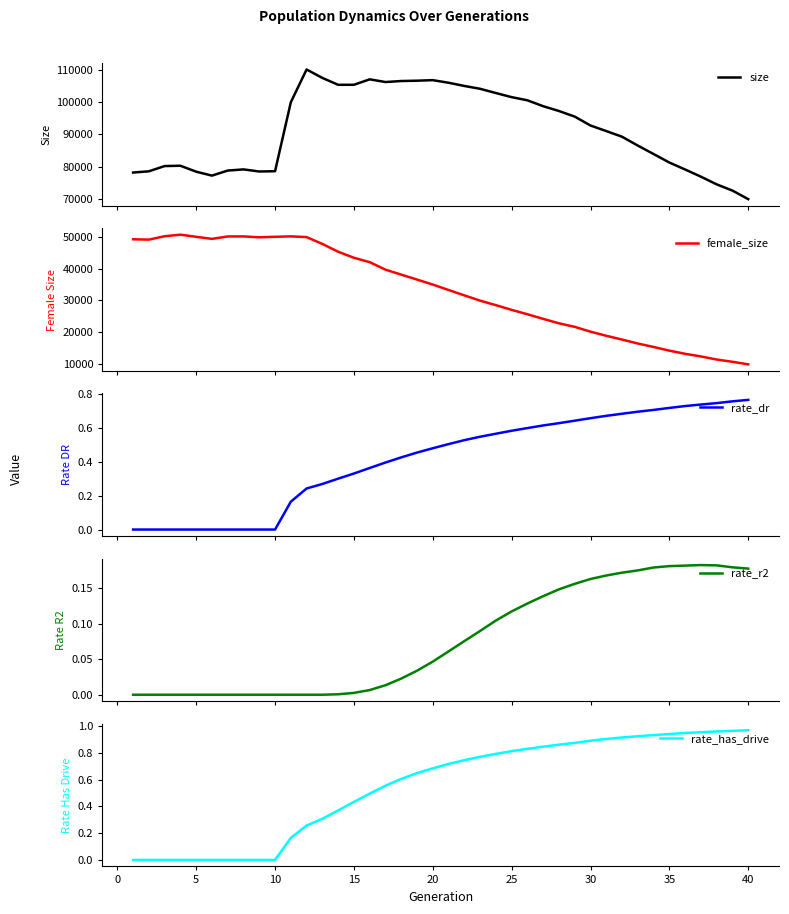

What is the lowest value of the size series?

69887